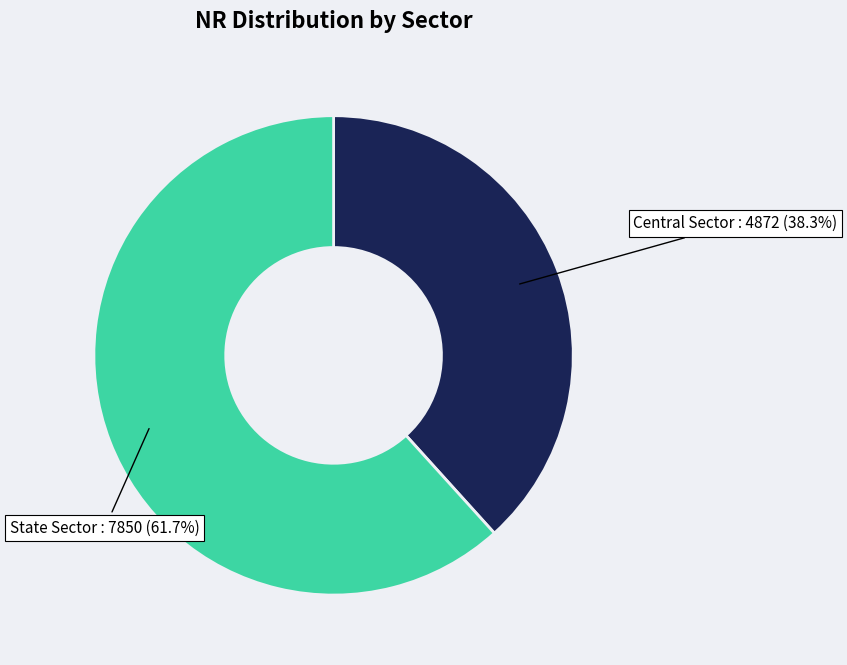

Is there any slice that represents more than half of the pie?

Yes